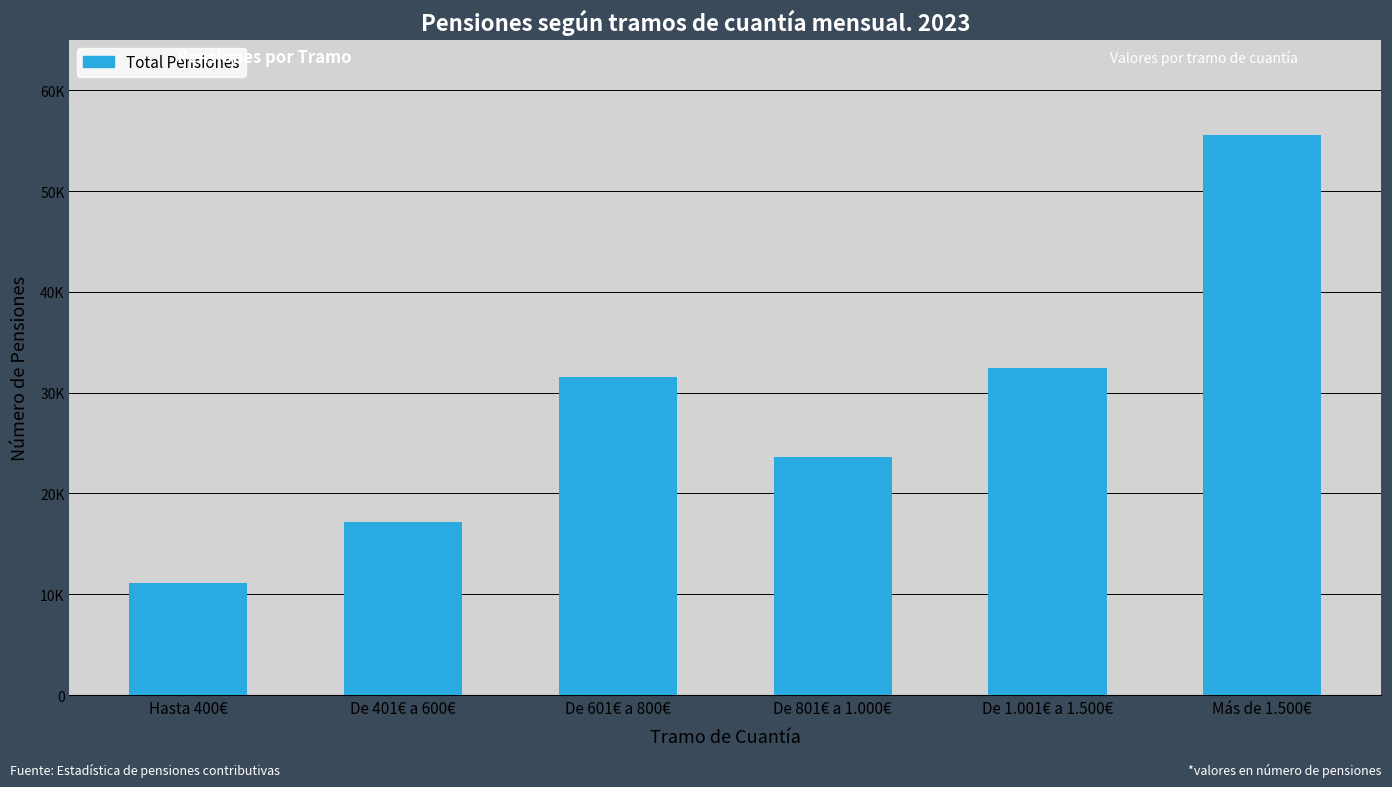

What position from the right is Hasta 400€?

6